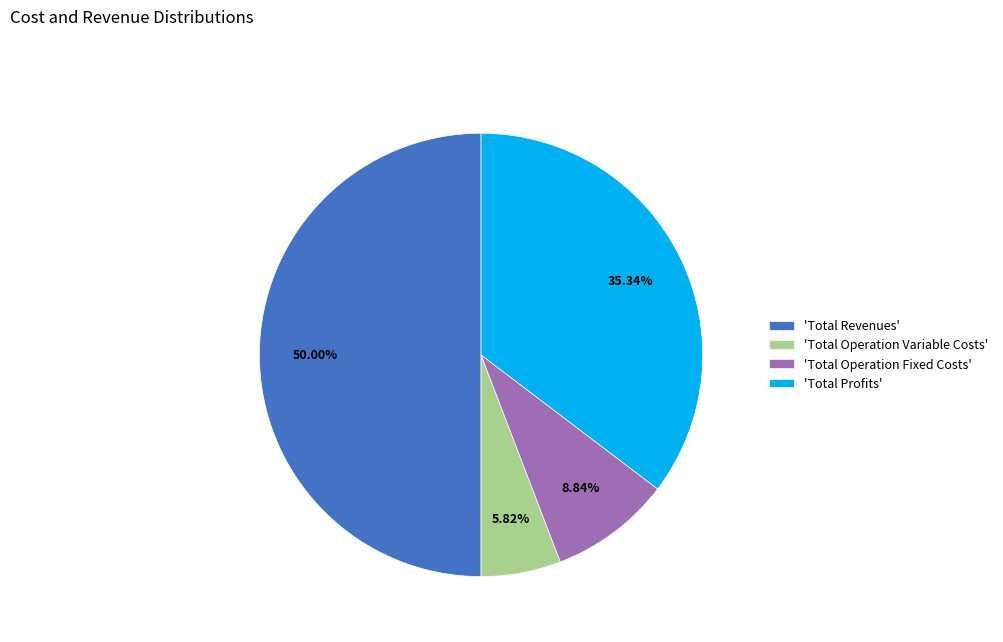

Combined, do 'Total Operation Variable Costs' and 'Total Profits' account for over 50%?

No